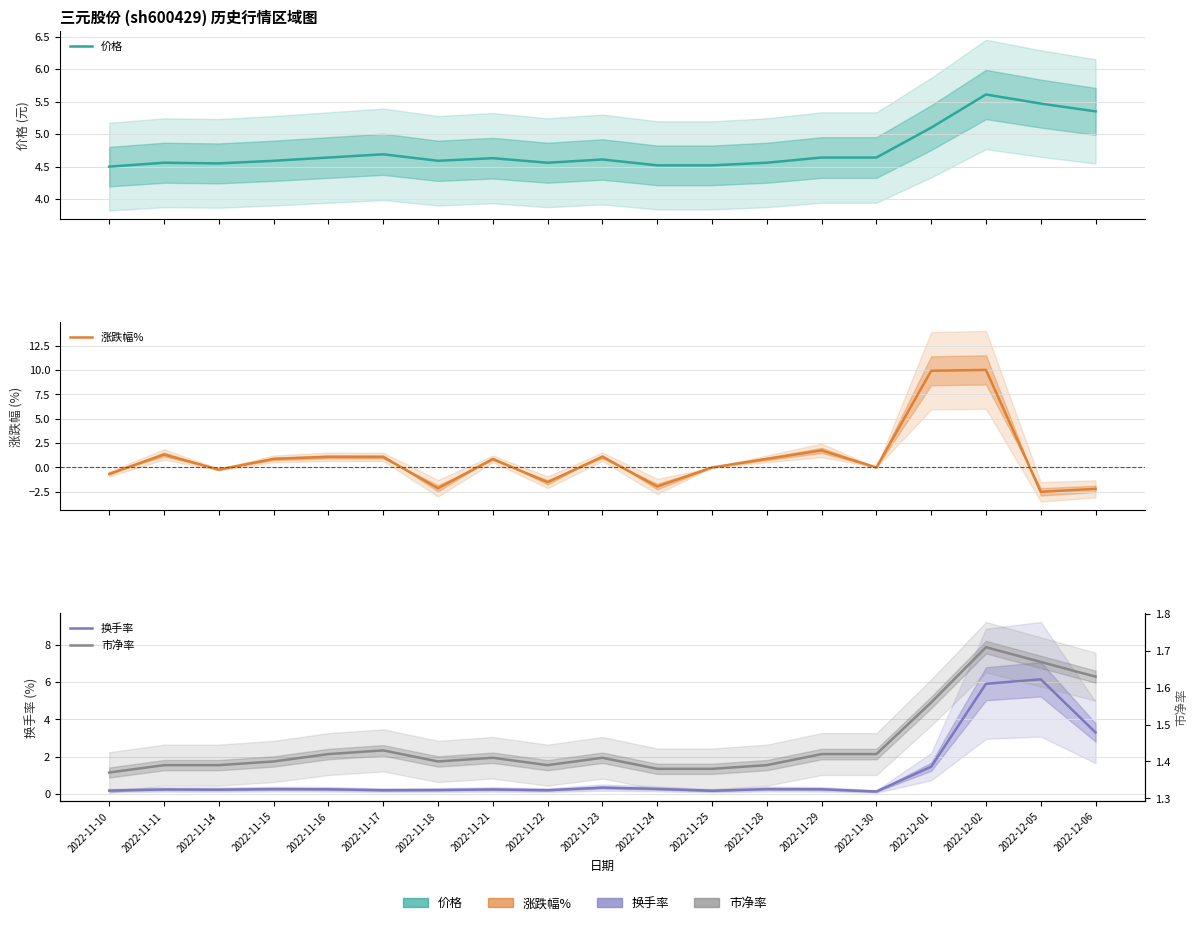

Which series has the largest range (max minus min)?

涨跌幅%